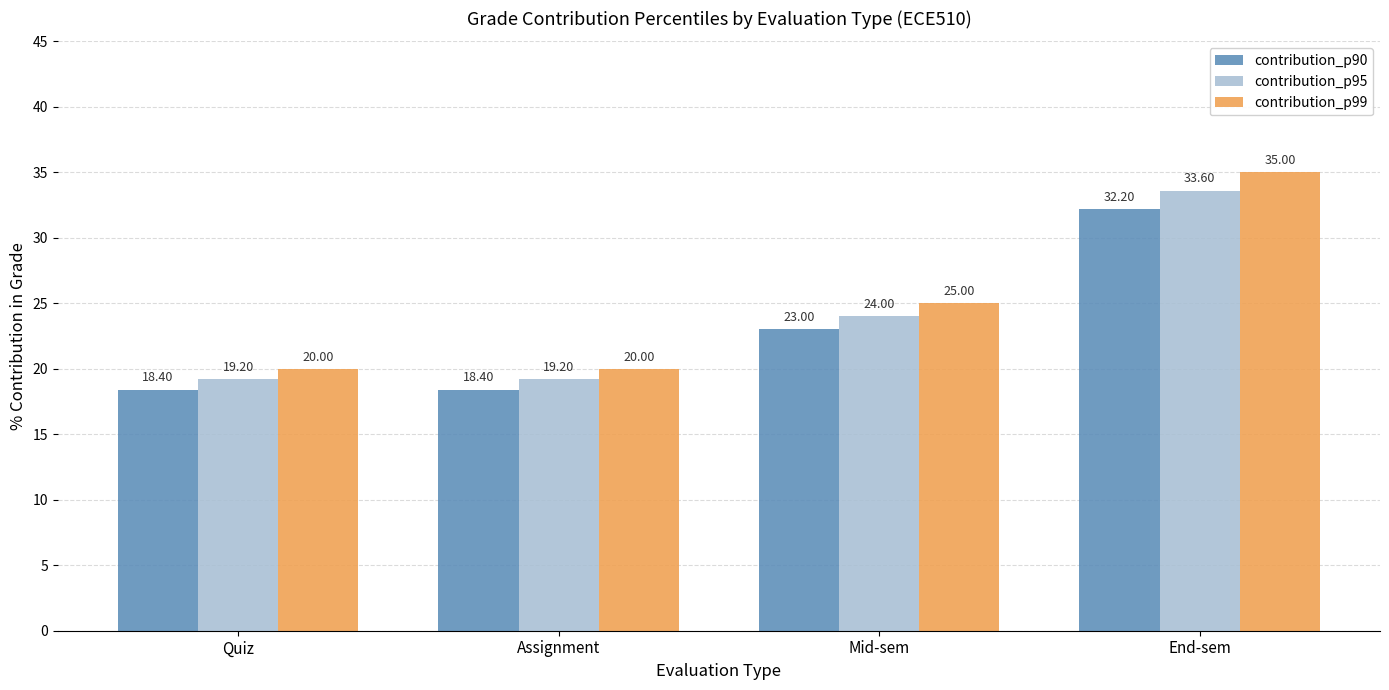

What is the maximum value shown in the chart?

35.0